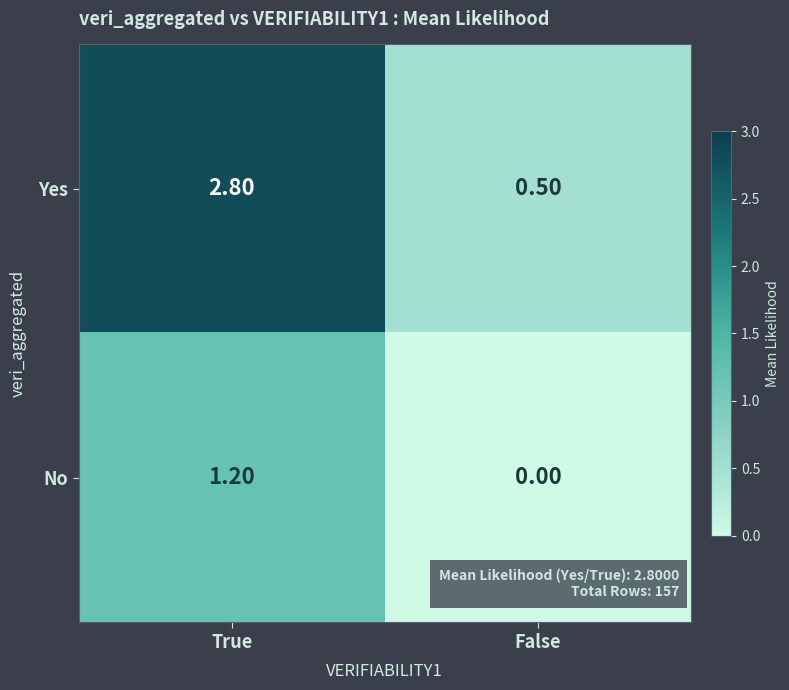

How many data points in No are less than 1?

1